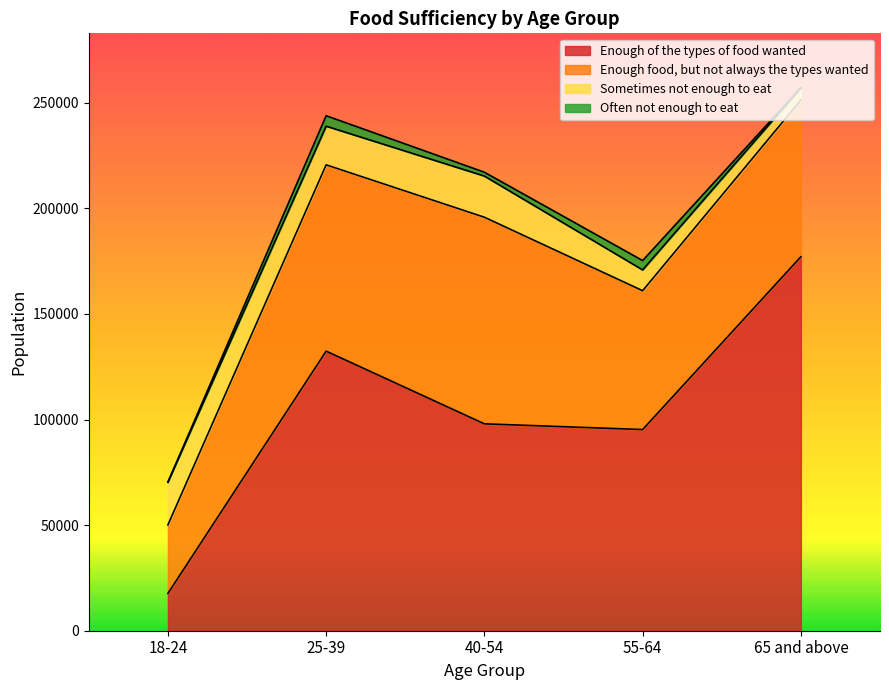

Rank the series at 18-24 from highest to lowest value.

Enough food, but not always the types wanted, Sometimes not enough to eat, Enough of the types of food wanted, Often not enough to eat